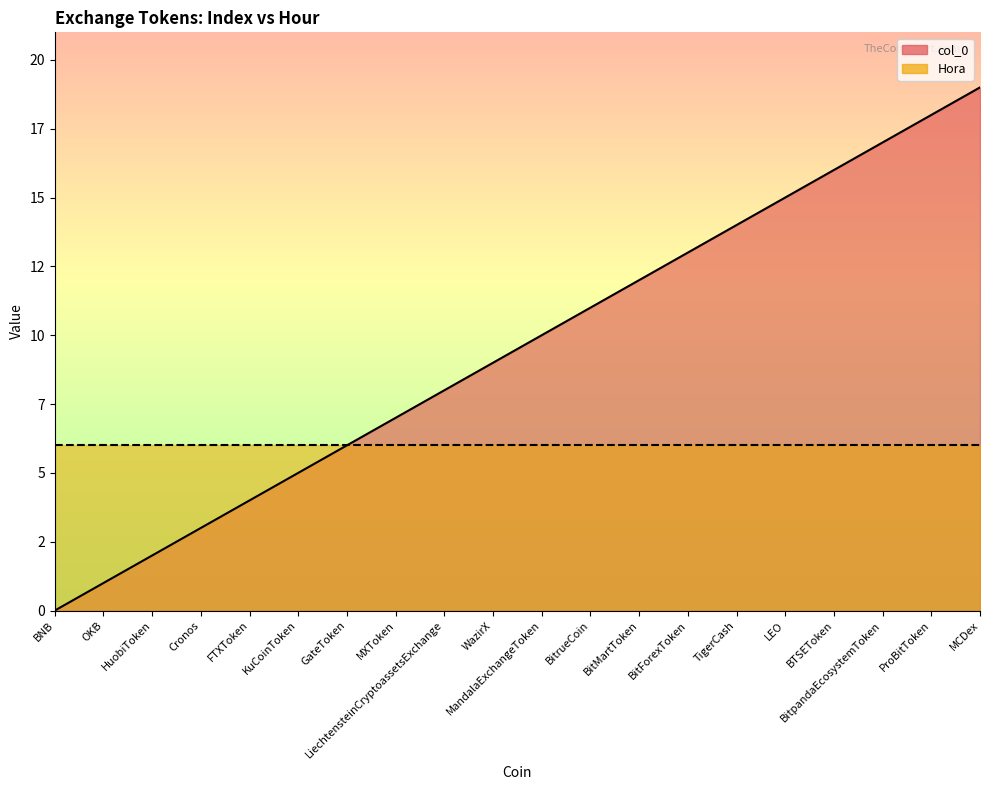

List the labels in order of value, smallest first.

BNB, OKB, HuobiToken, Cronos, FTXToken, KuCoinToken, GateToken, MXToken, LiechtensteinCryptoassetsExchange, WazirX, MandalaExchangeToken, BitrueCoin, BitMartToken, BitForexToken, TigerCash, LEO, BTSEToken, BitpandaEcosystemToken, ProBitToken, MCDex